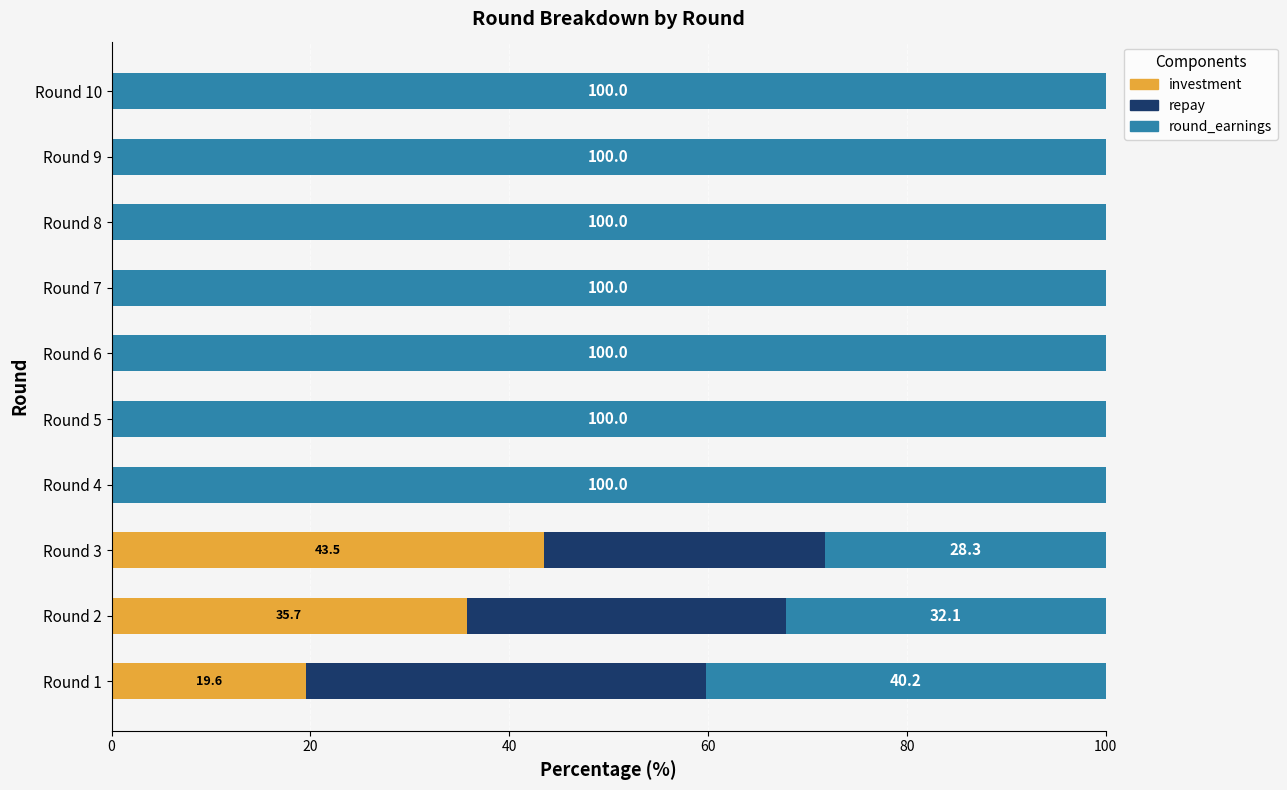

What is the total value across all series at Round 6?

100.0